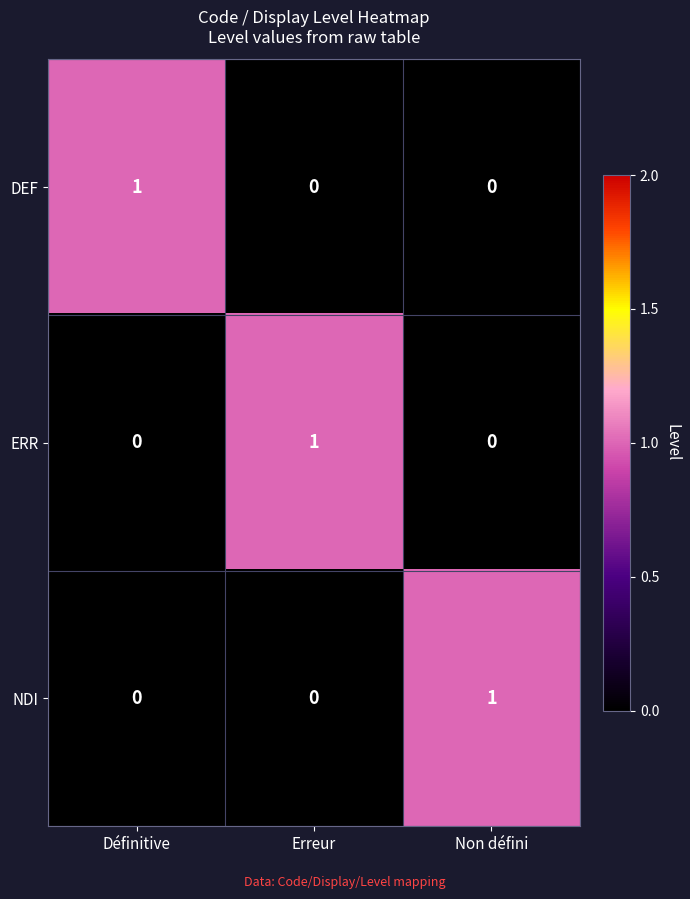

How many categories are shown in the chart?

3